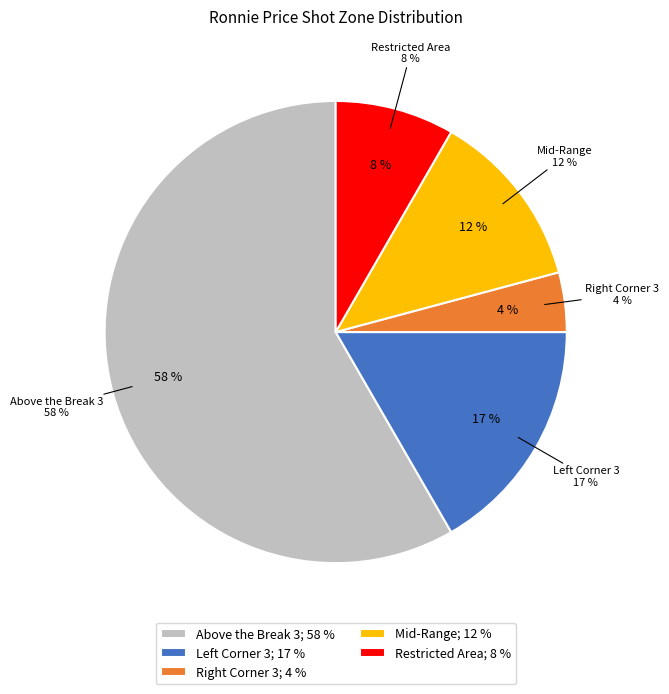

Which category has the smallest portion of the pie?

Right Corner 3